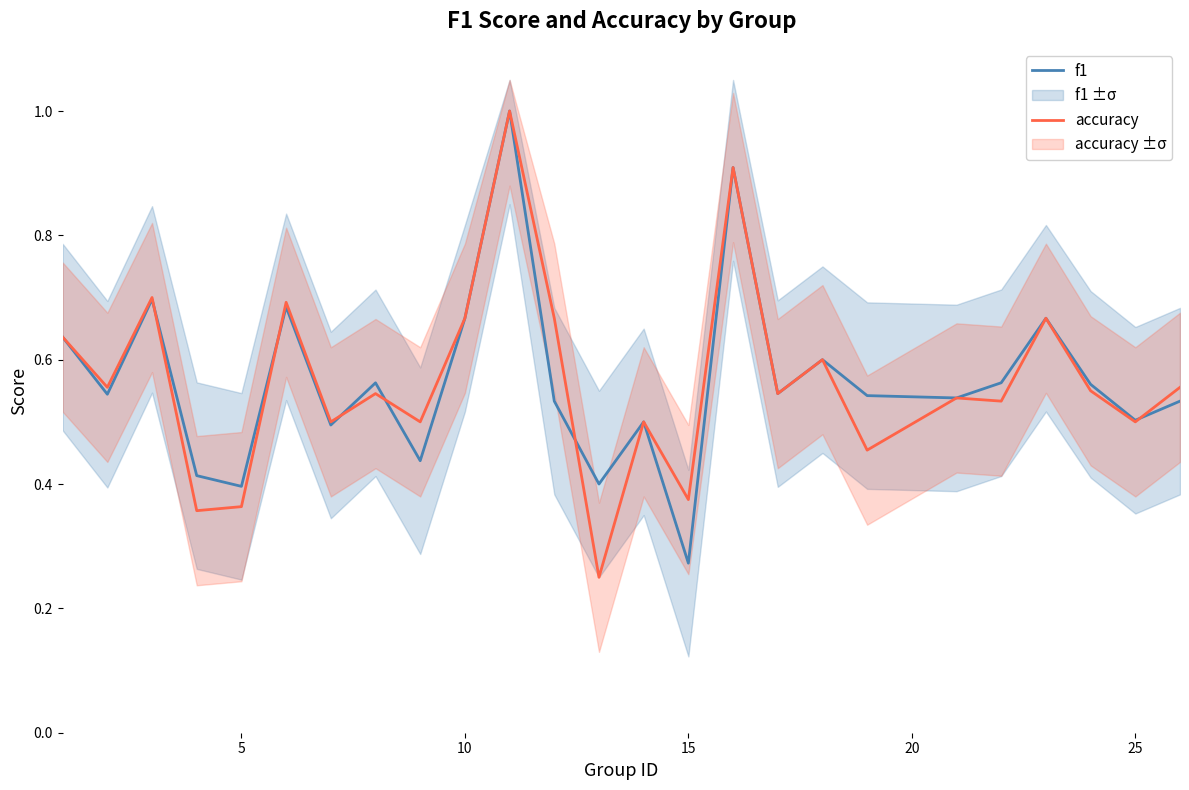

What is the highest value of the f1 series?

1.0